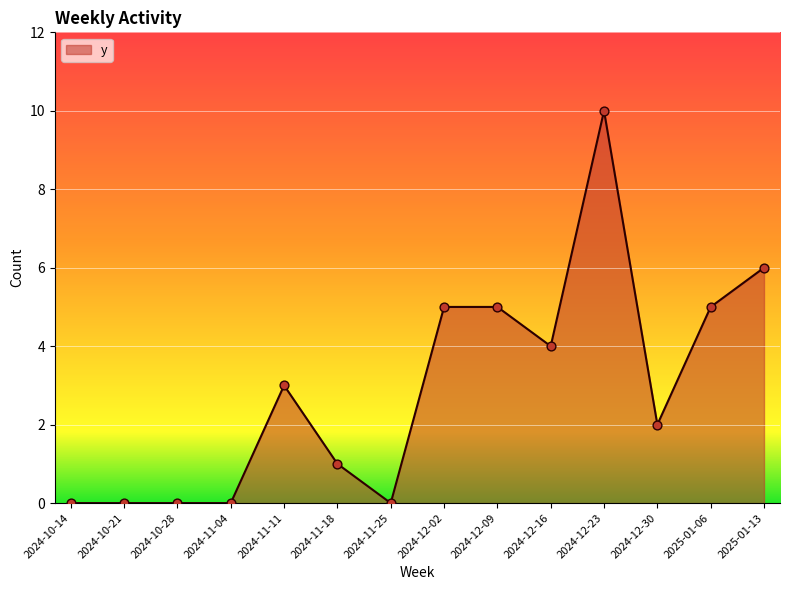

Between 2024-12-02 and 2024-10-21, which is larger?

2024-12-02